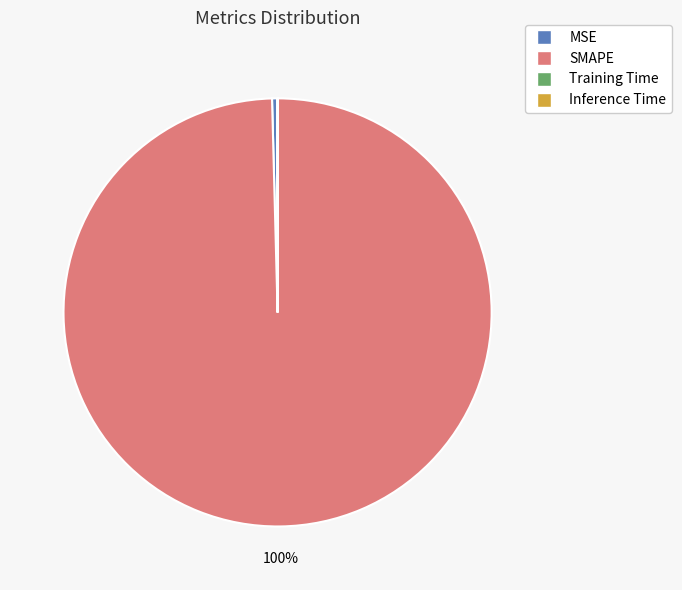

Which slice is the largest?

SMAPE